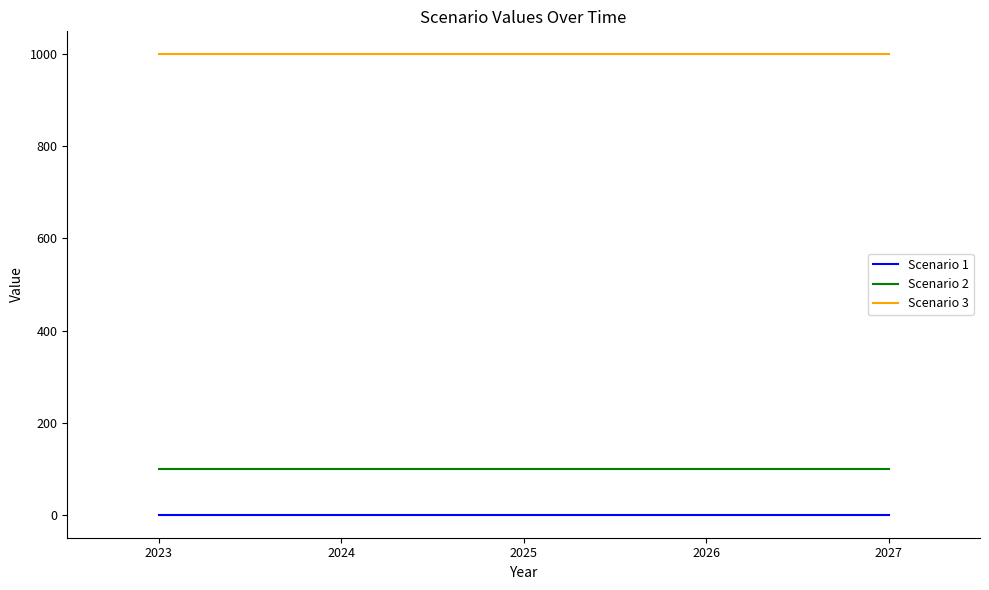

Rank the series by their maximum value, from highest to lowest.

Scenario 3, Scenario 2, Scenario 1